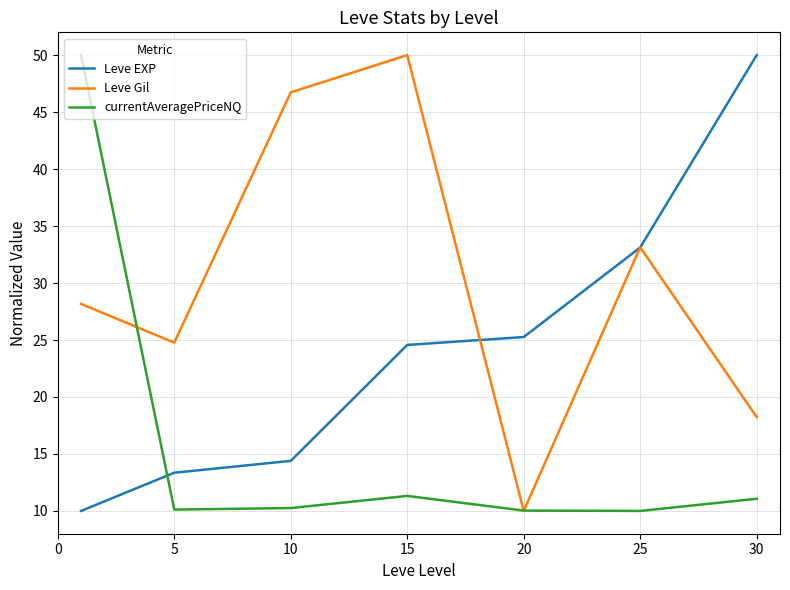

How many intersections are there between Leve EXP and currentAveragePriceNQ?

1